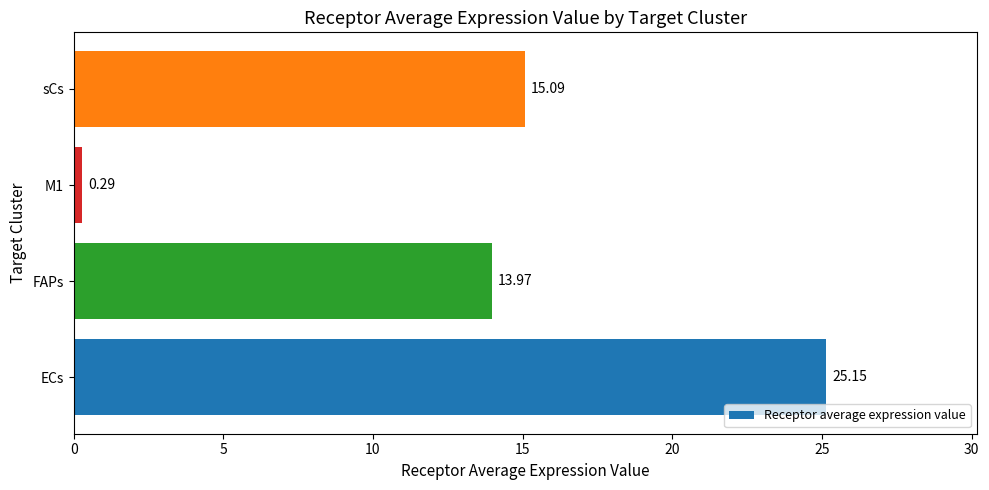

Which has a higher value, FAPs or ECs?

ECs